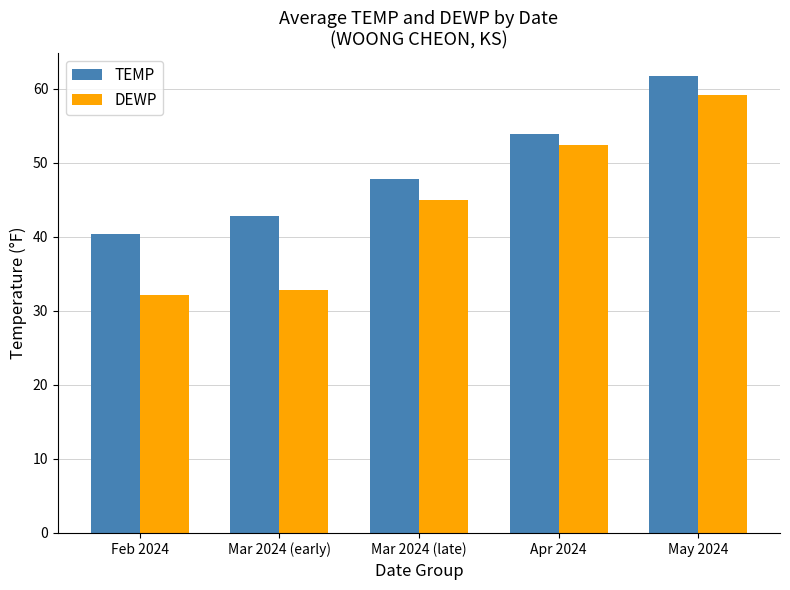

Which category has the lowest value in the TEMP series?

Feb 2024